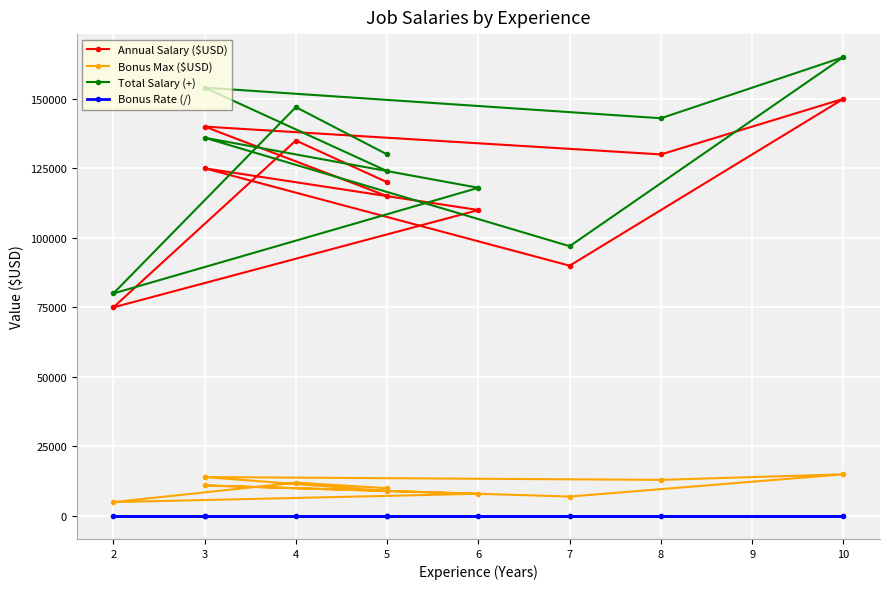

True or false: Annual Salary ($USD) and Total Salary (+) intersect in this chart.

False